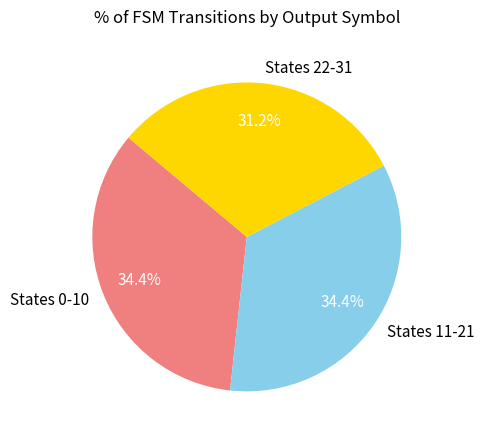

What is the smallest slice in the pie chart?

States 22-31